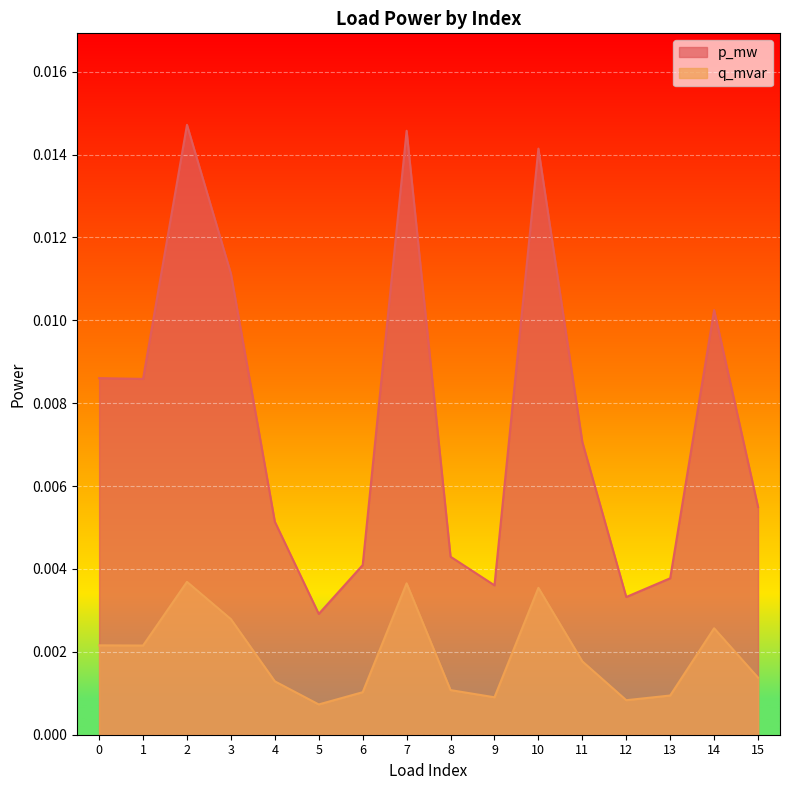

List the series in order of their peak value, highest first.

p_mw, q_mvar